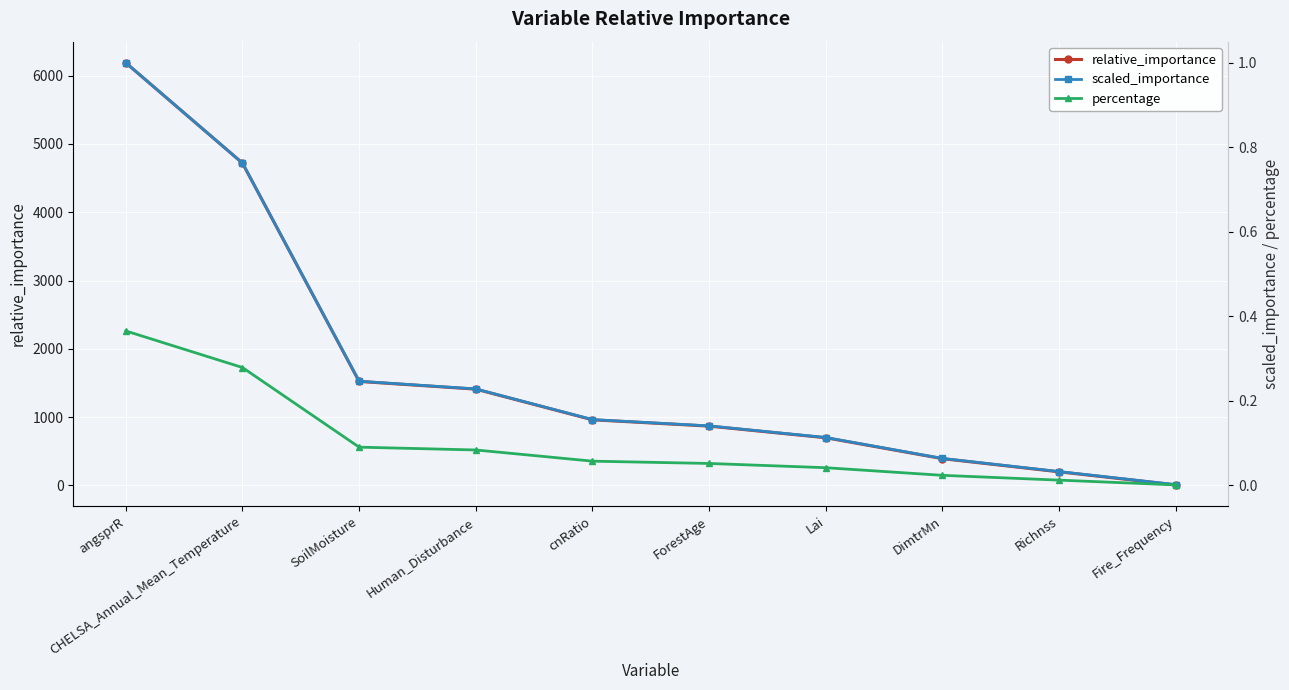

Which category has the highest value in the percentage series?

angsprR